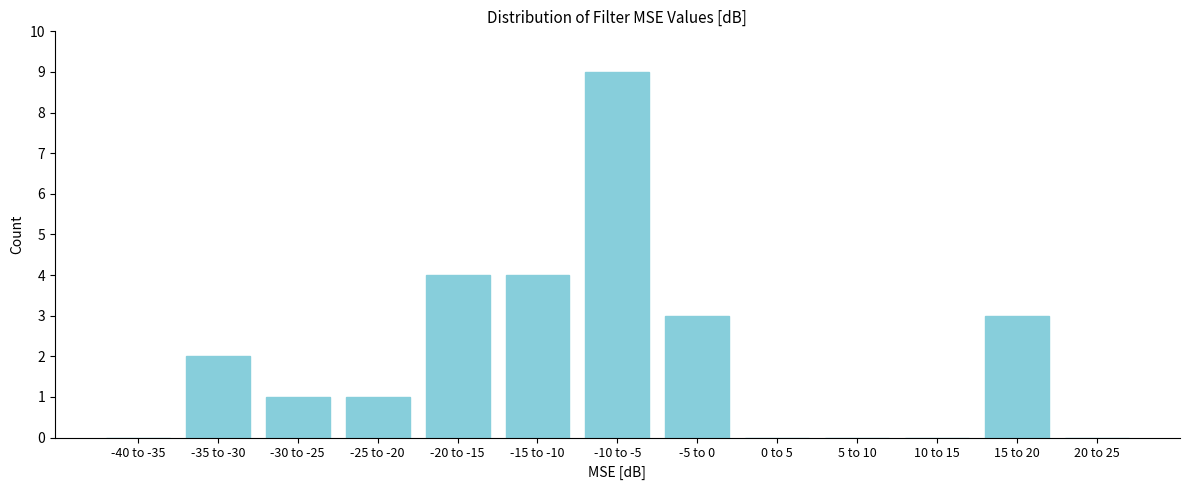

Reading right to left, what are all the values shown in this chart?

20 to 25=0	15 to 20=3	10 to 15=0	5 to 10=0	0 to 5=0	-5 to 0=3	-10 to -5=9	-15 to -10=4	-20 to -15=4	-25 to -20=1	-30 to -25=1	-35 to -30=2	-40 to -35=0